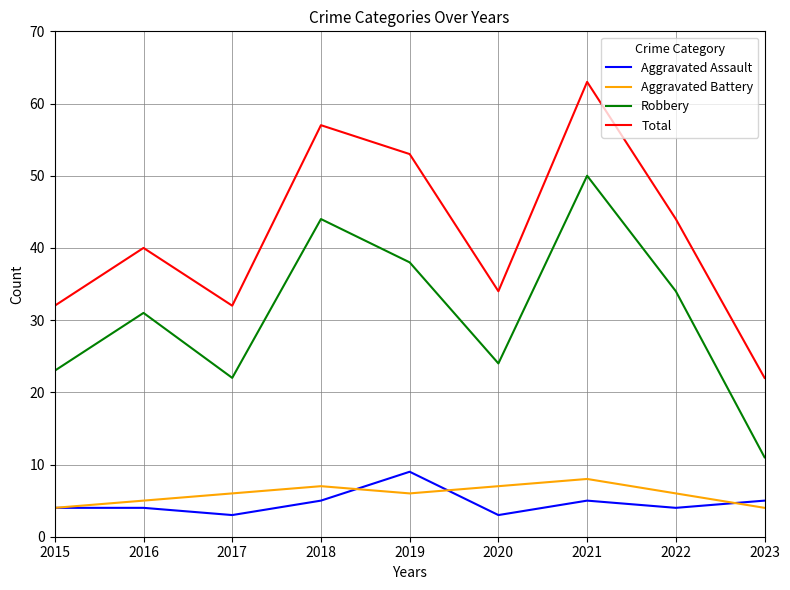

Read the Robbery value at 2021.

50